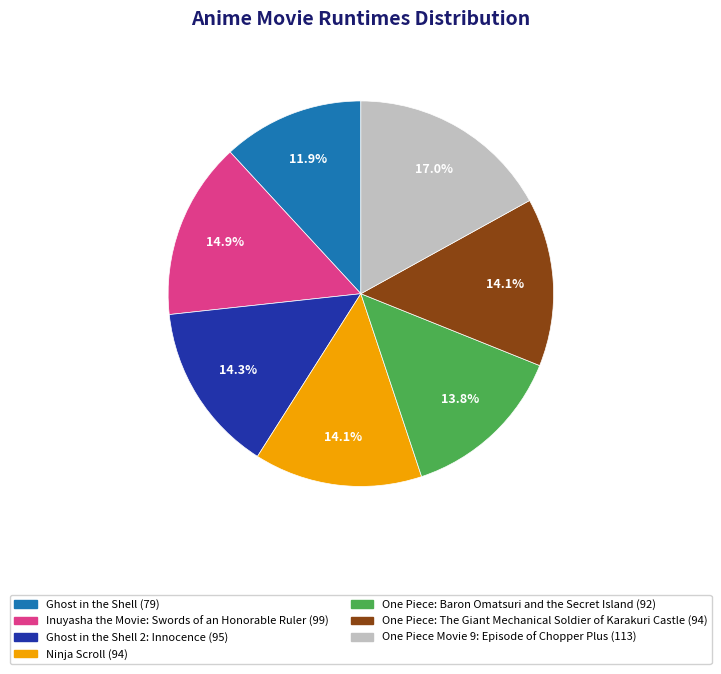

Is there any slice that represents more than half of the pie?

No